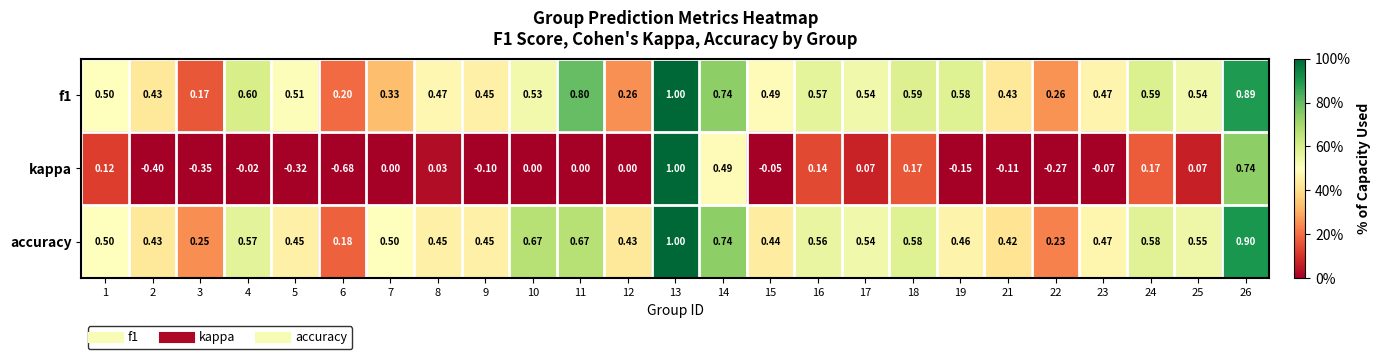

Which series has the largest total across all categories?

accuracy